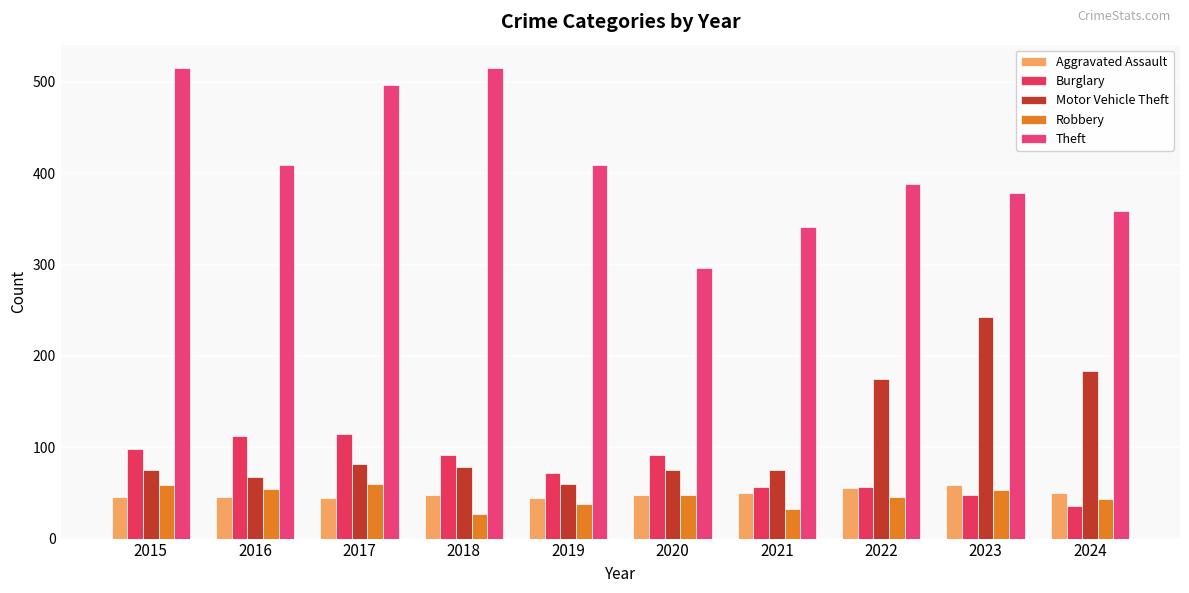

What is the sum of all Motor Vehicle Theft values?

1113